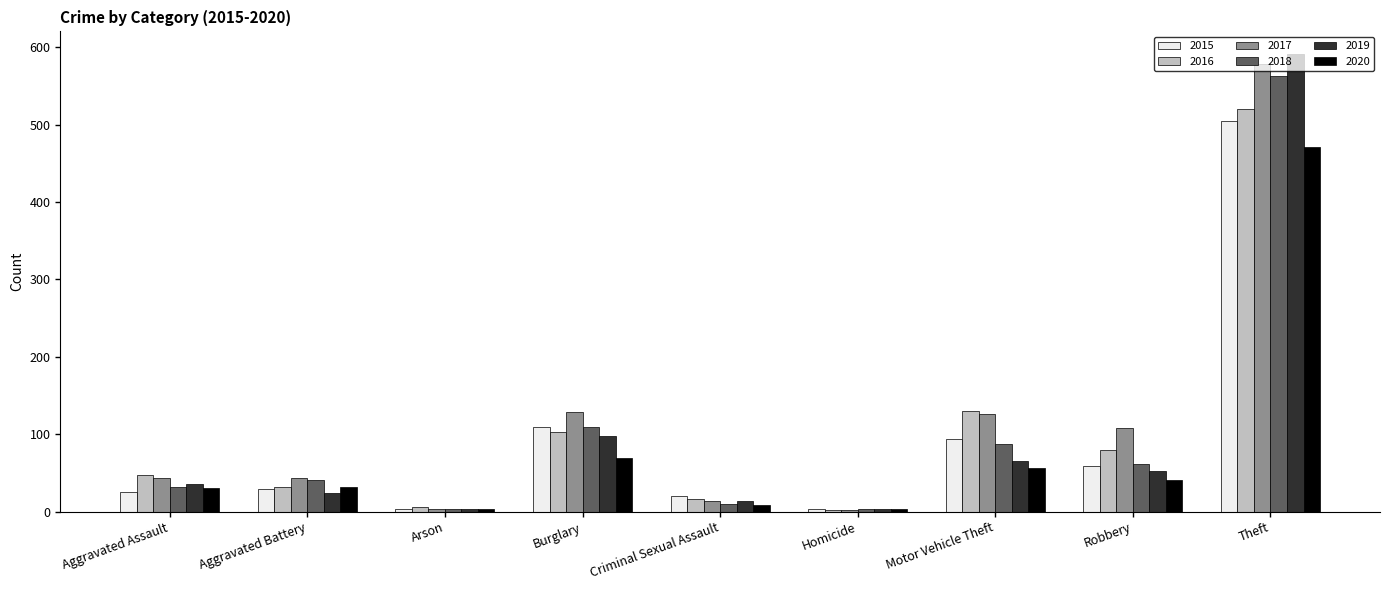

What is the label of the 4th bar from the left?

Burglary